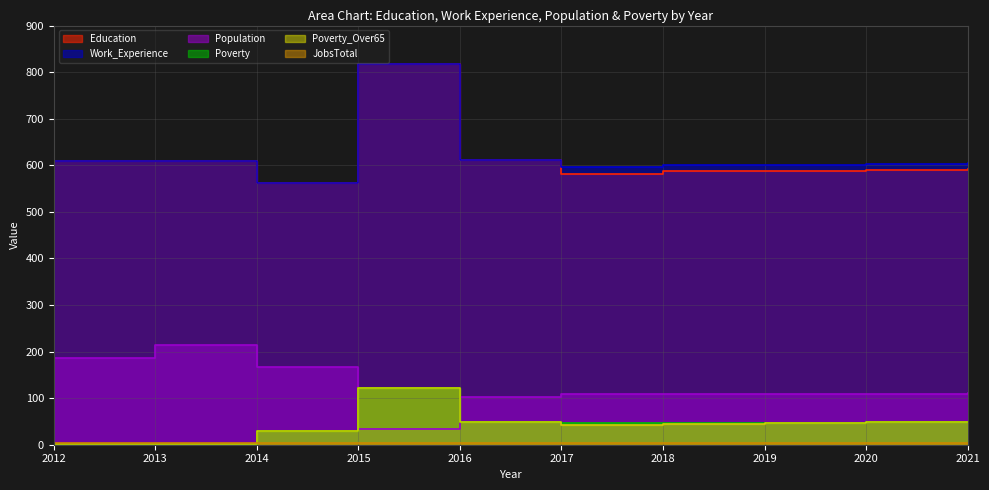

Is it true that JobsTotal equals 2 at 2016?

False